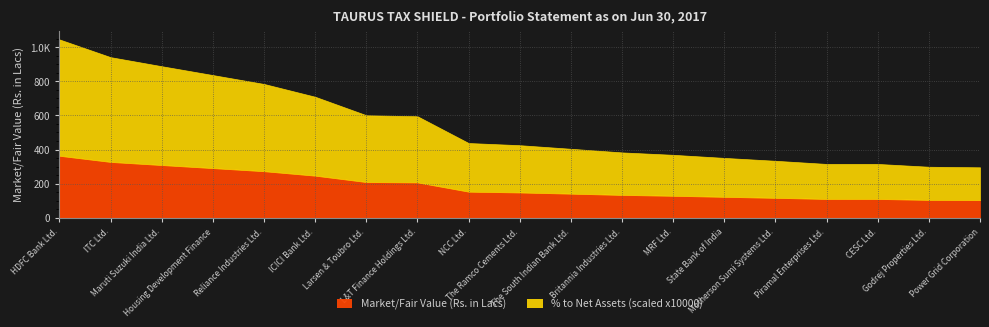

What position from the left is The South Indian Bank Ltd.?

11